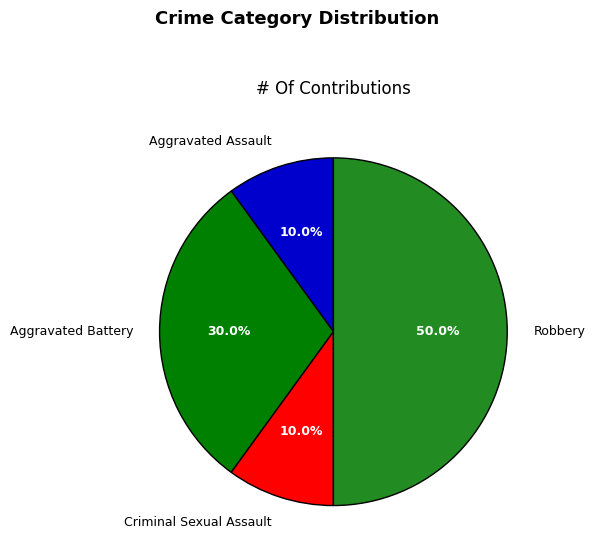

Which category has the biggest portion of the pie?

Robbery